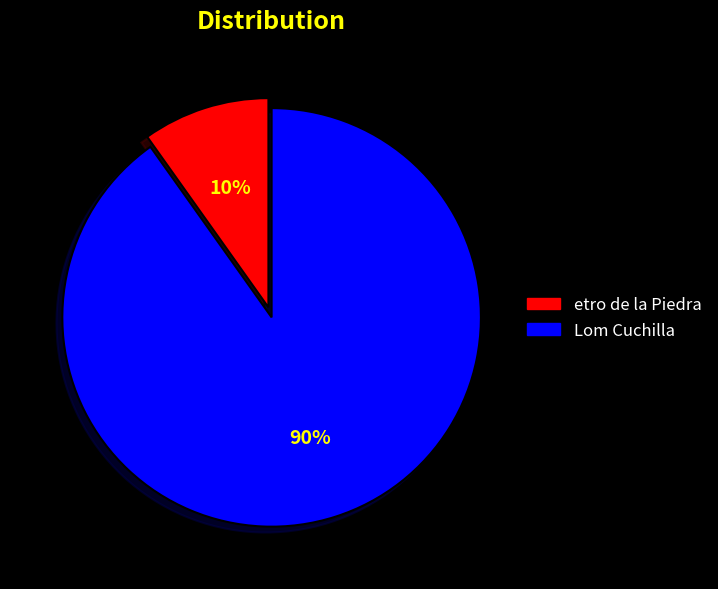

To the nearest percent, what is the difference between the etro de la Piedra and Lom Cuchilla slice percentages?

80%